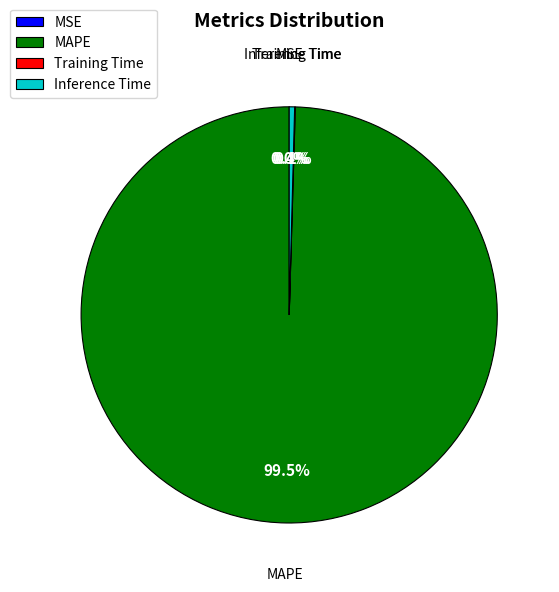

Do Inference Time and MAPE together represent more than half of the pie?

Yes